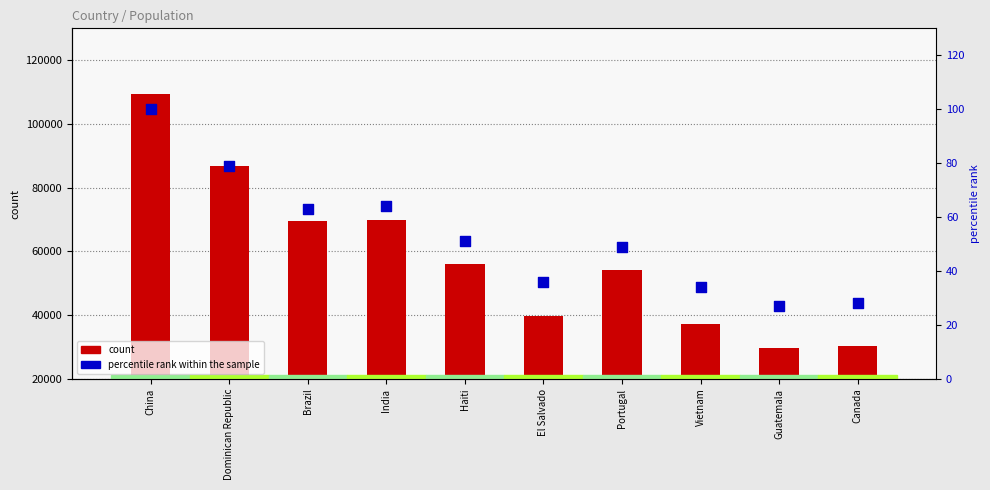

At how many categories does at least one series exceed 80077?

2